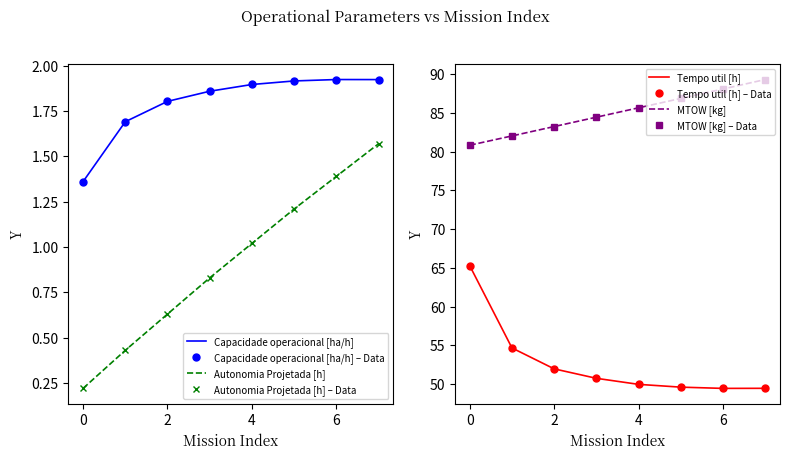

At which category does Tempo util [h] reach its first local valley?

6